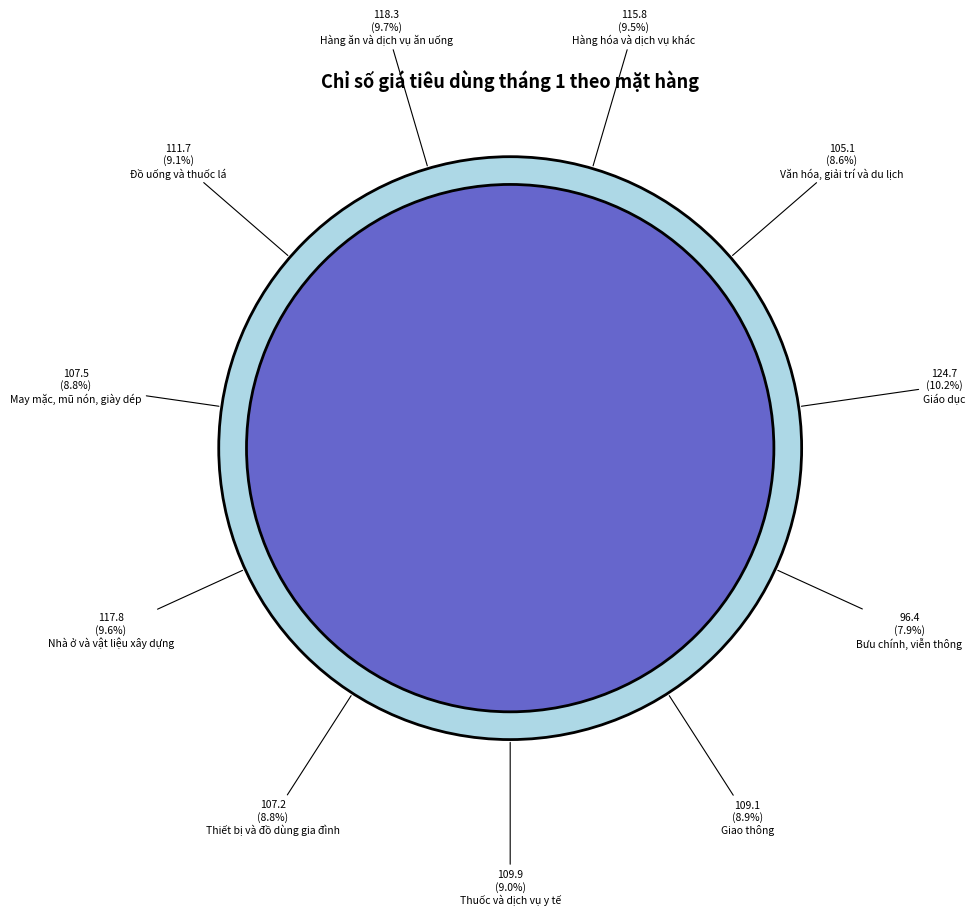

Does May mặc, mũ nón, giày dép account for over 50% of the chart?

No